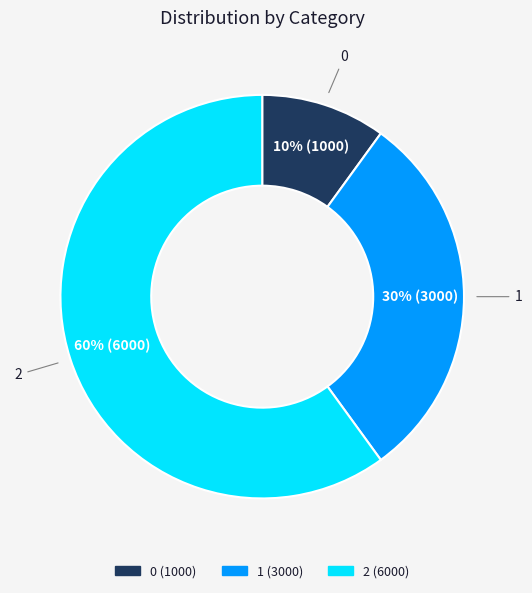

What is the ratio of the value at 1 to the value at 0?

3.0